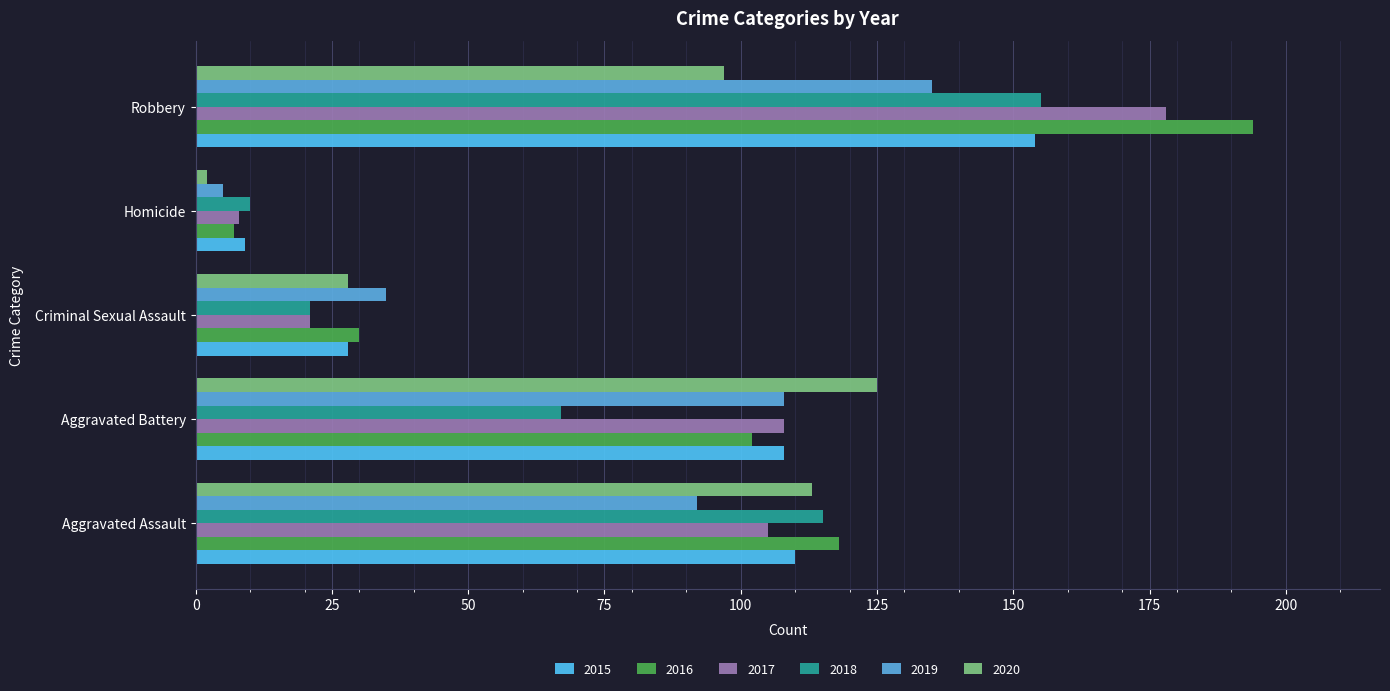

Is it true that 2018 equals 21 at Criminal Sexual Assault?

True